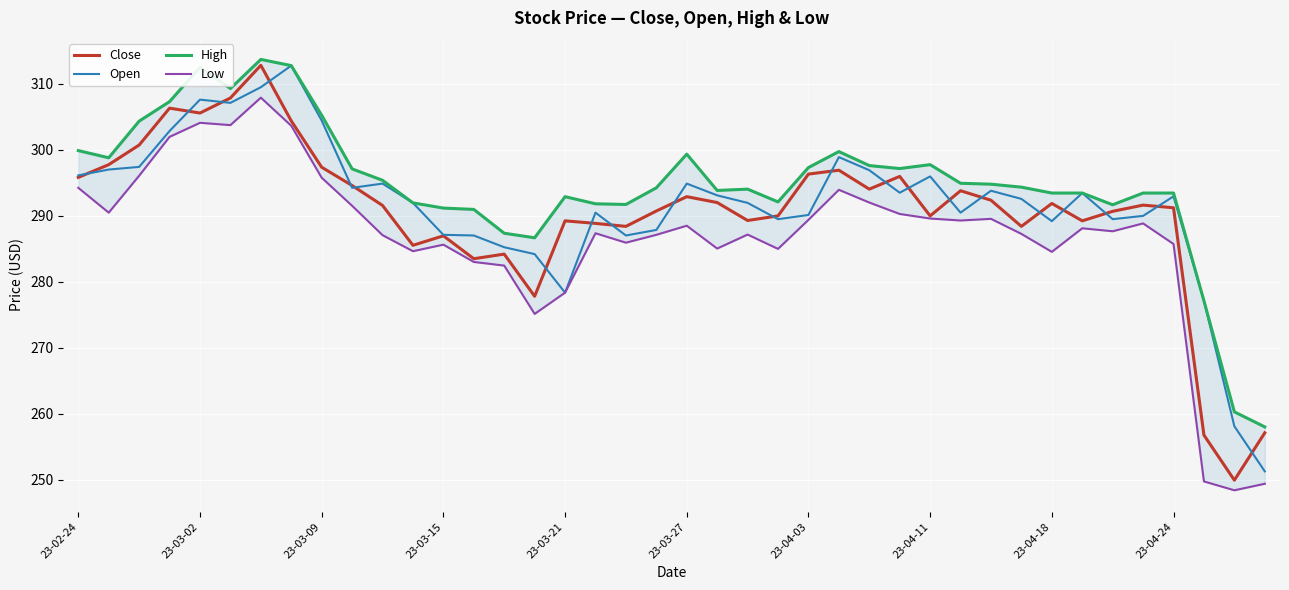

Is the value of Open at 23-02-24 greater than the value of Close at 39?

Yes